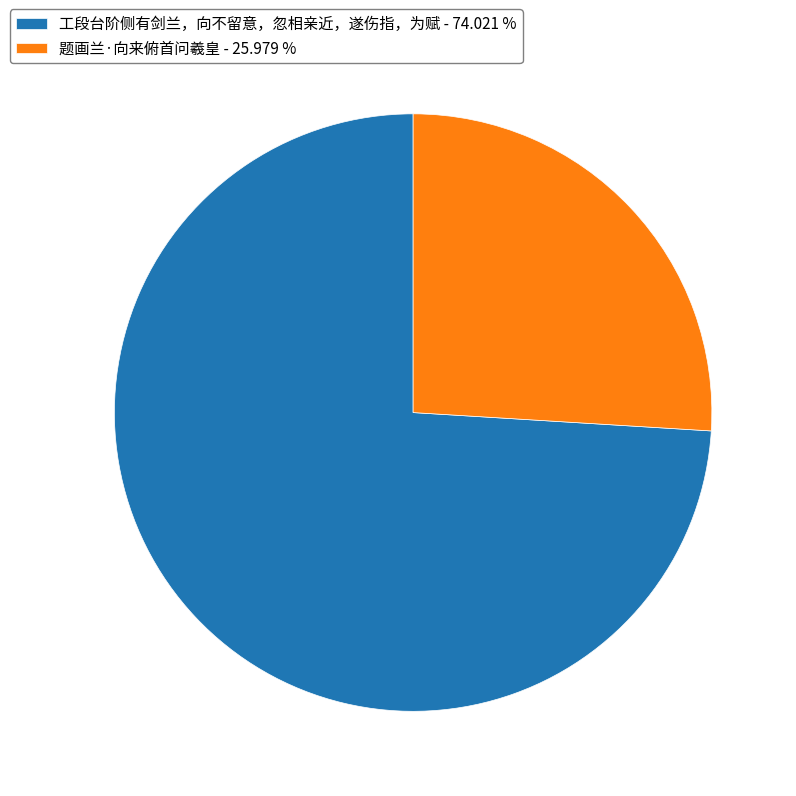

Count the number of slices in the pie.

2